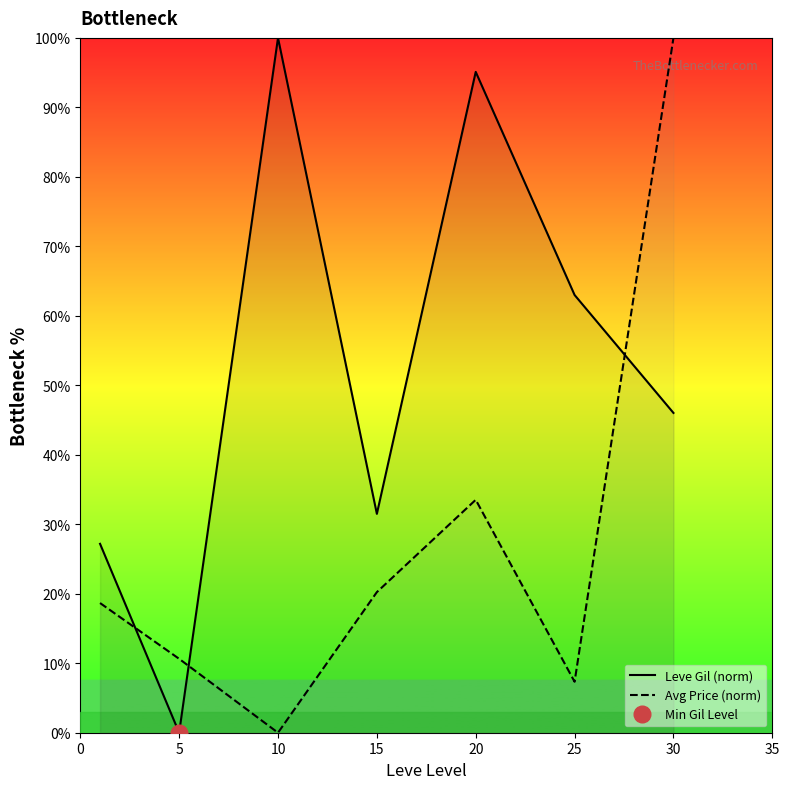

At 5, list the series in order from largest to smallest.

Avg Price (norm), Leve Gil (norm)